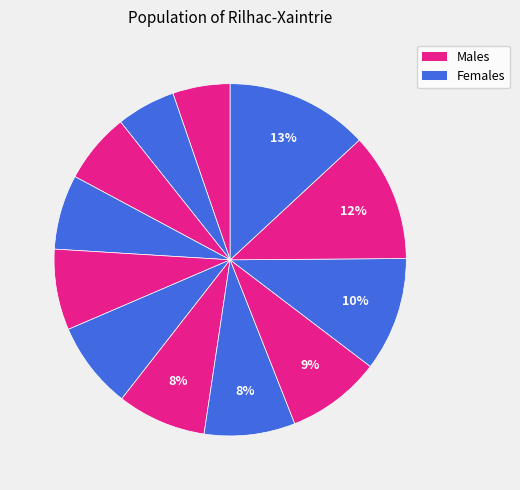

How many segments does this pie chart have?

12